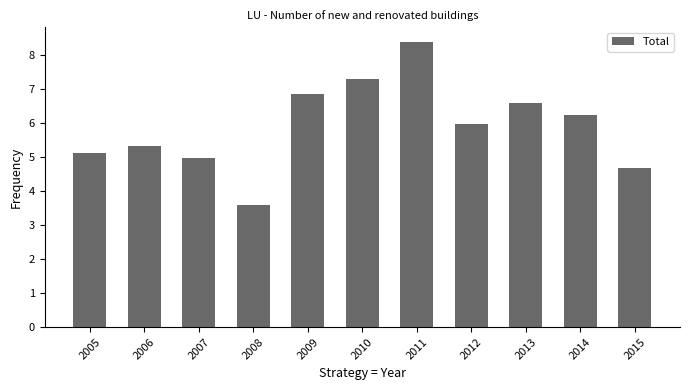

Reading right to left, transcribe all the data shown in this chart.

4.7	6.2	6.6	6.0	8.4	7.3	6.8	3.6	5.0	5.3	5.1